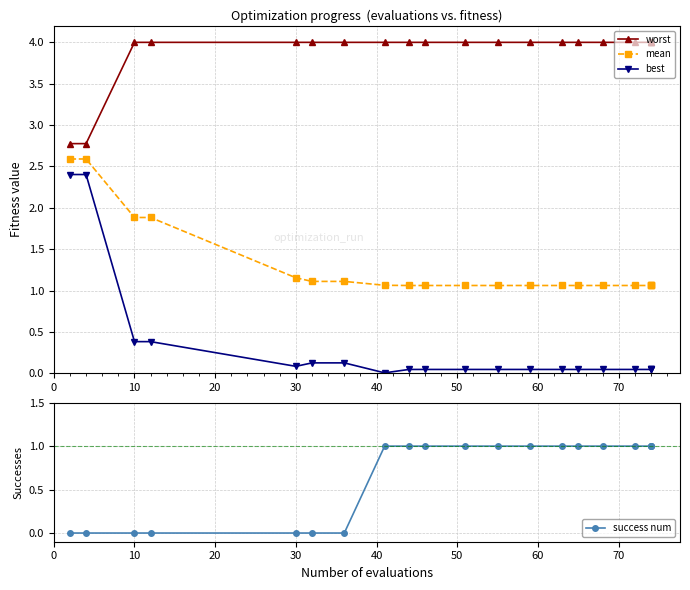

What is the difference between the maximum and minimum values in the mean series?

1.5